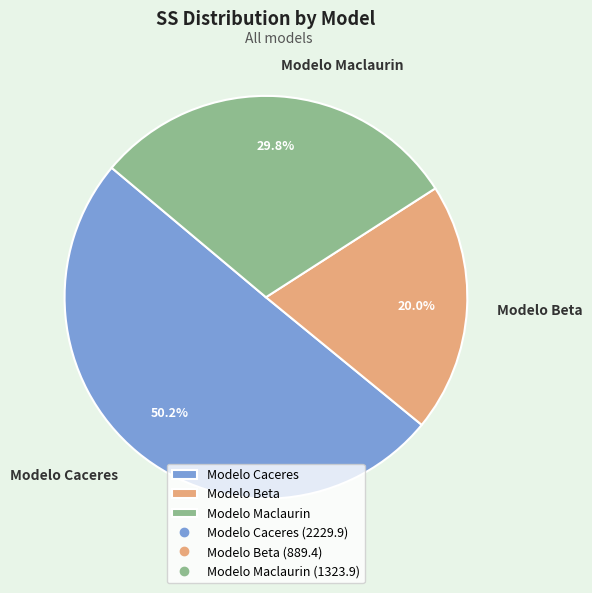

Which slice is the largest?

Modelo Caceres